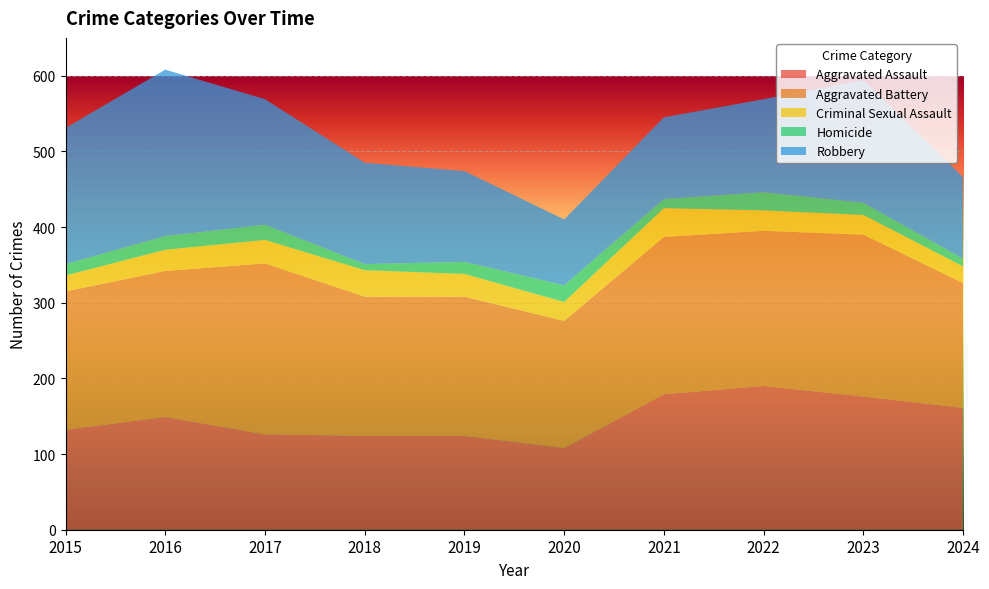

Reading left to right, list all the values displayed in this chart.

Aggravated Assault: 2015=132	2016=149	2017=126	2018=124	2019=124	2020=108	2021=179	2022=190	2023=176	2024=161
Aggravated Battery: 2015=183	2016=193	2017=226	2018=184	2019=184	2020=168	2021=208	2022=205	2023=214	2024=165
Criminal Sexual Assault: 2015=21	2016=28	2017=31	2018=35	2019=30	2020=25	2021=38	2022=27	2023=26	2024=22
Homicide: 2015=15	2016=18	2017=20	2018=8	2019=16	2020=22	2021=12	2022=24	2023=16	2024=10
Robbery: 2015=180	2016=220	2017=166	2018=134	2019=120	2020=87	2021=108	2022=123	2023=162	2024=108